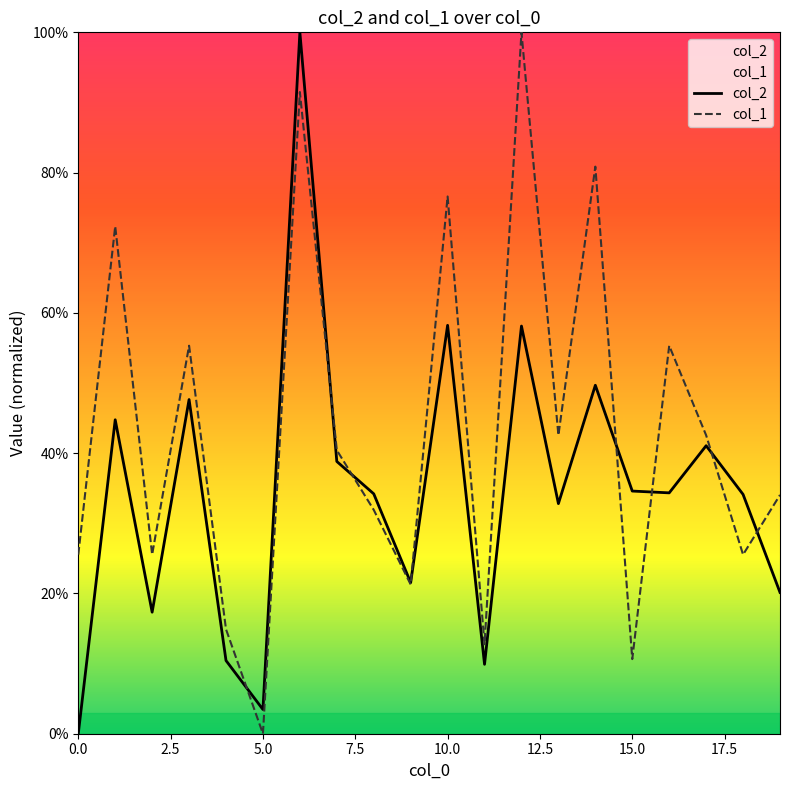

Does the chart display data point markers on the line(s)?

No